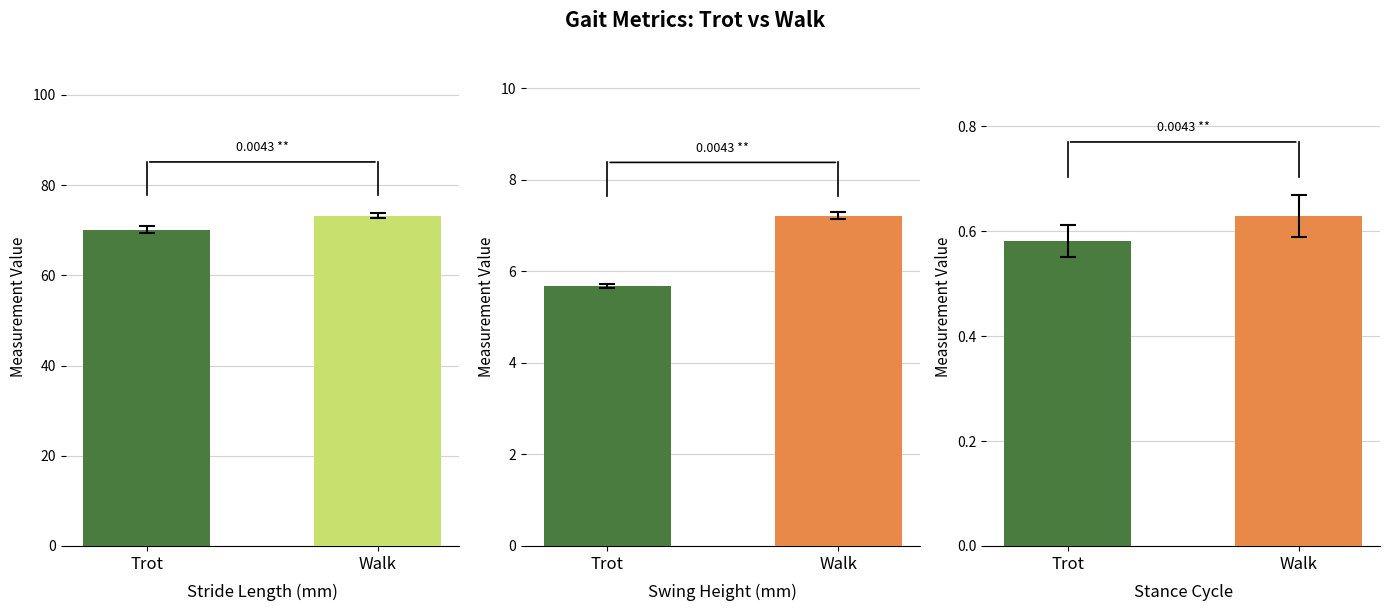

Rank the series at Walk from lowest to highest value.

Stance Cycle, Swing Height (mm), Stride Length (mm)